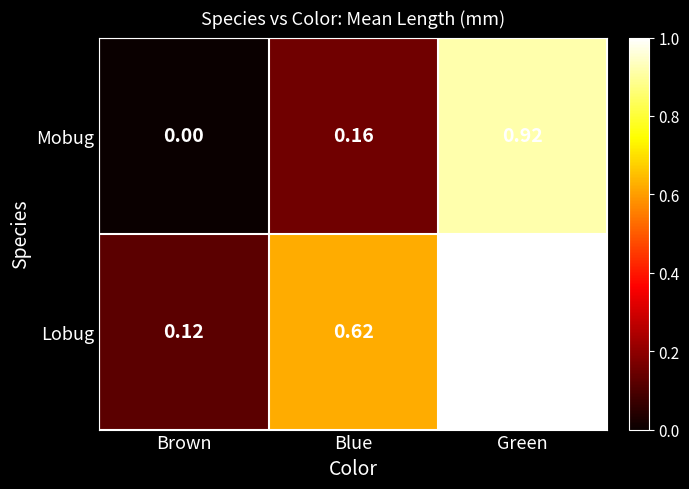

At which label is Lobug closest to 0?

Brown